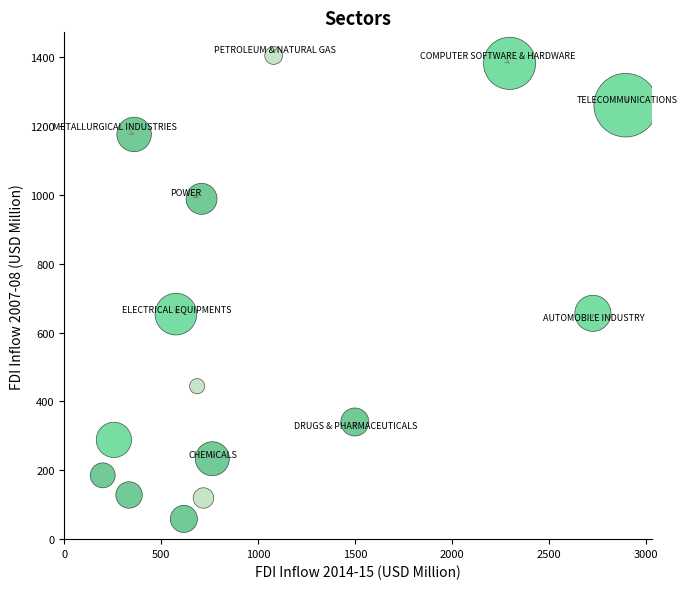

What is the range of X values (max minus min)?

2697.5